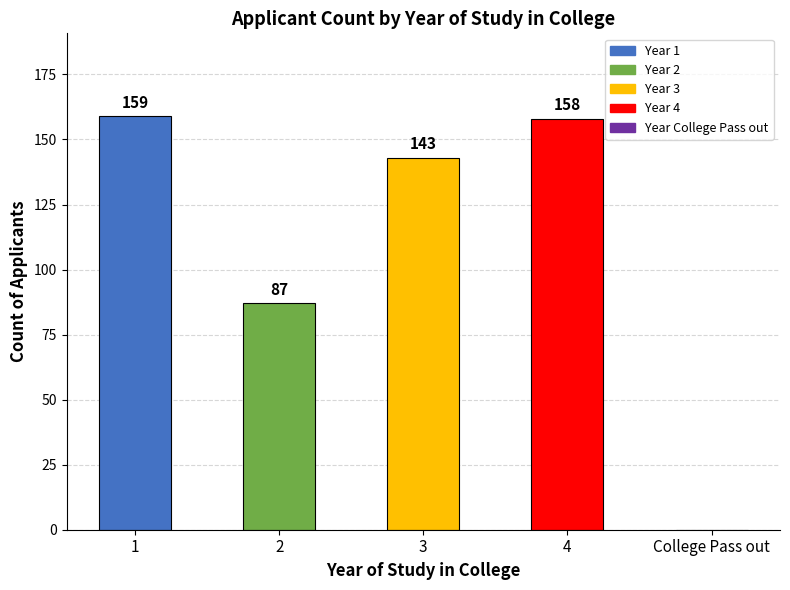

True or false: the data shows 235 at 1.

False